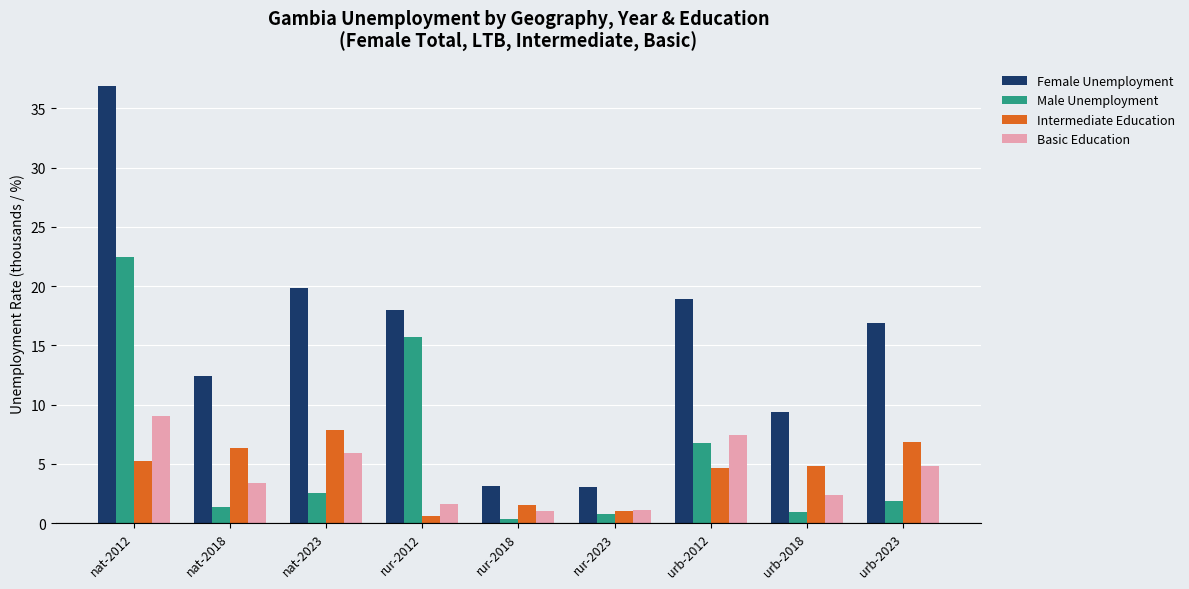

What is the difference between the highest and lowest values at nat-2023?

17.3